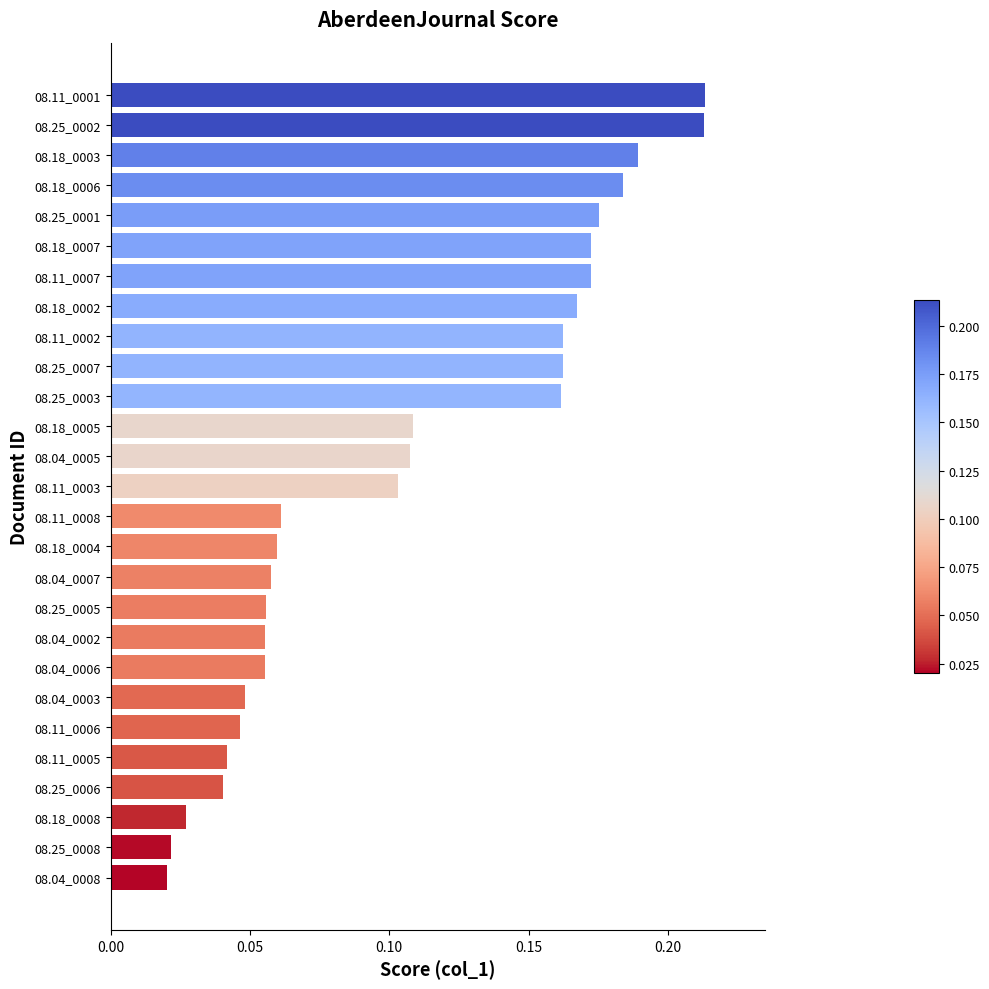

Which has a higher value, 08.11_0005 or 08.18_0006?

08.18_0006